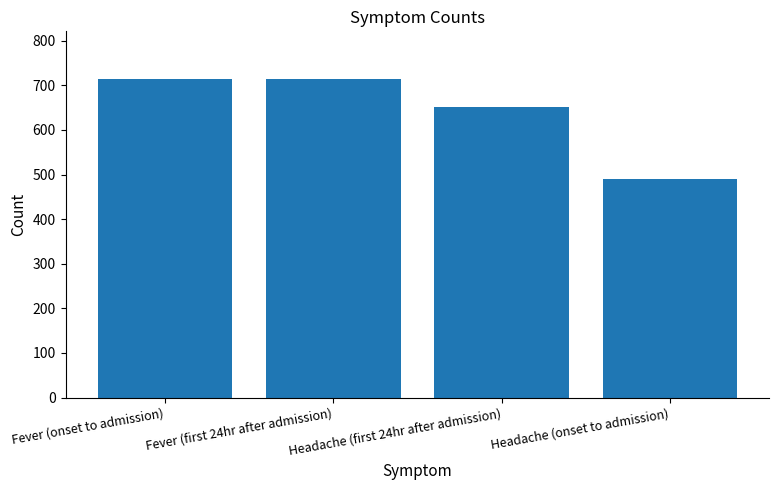

Read the value at Fever (onset to admission), to the nearest 50.

700